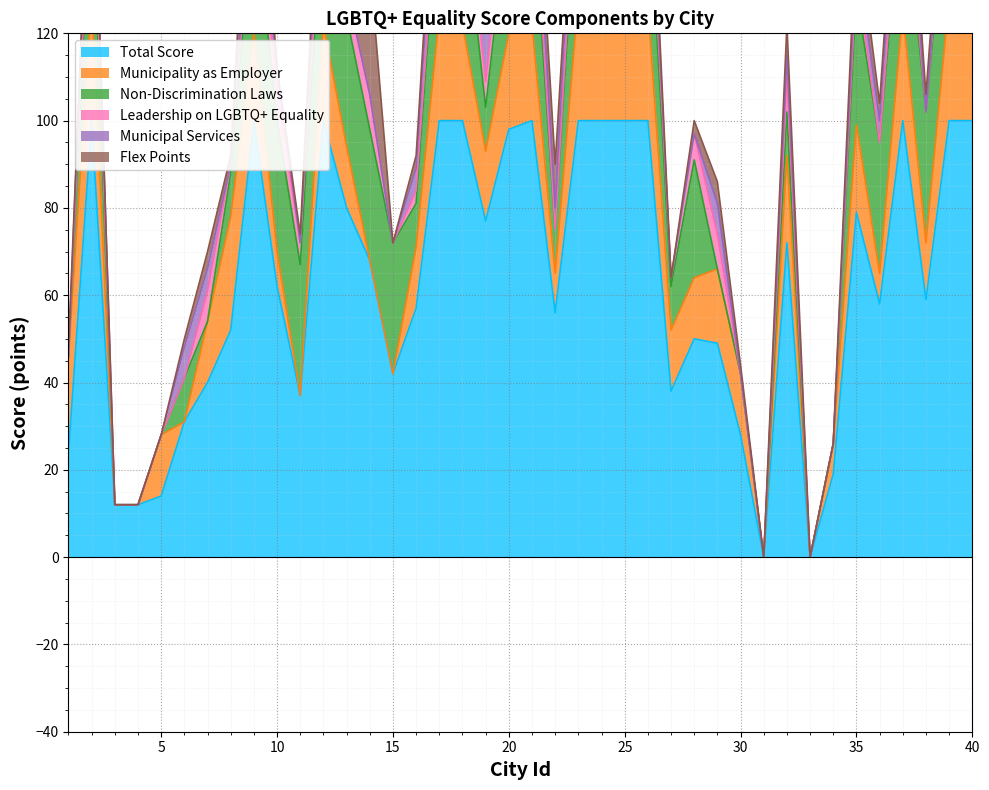

What is the approximate value of Flex Points at 11?

2